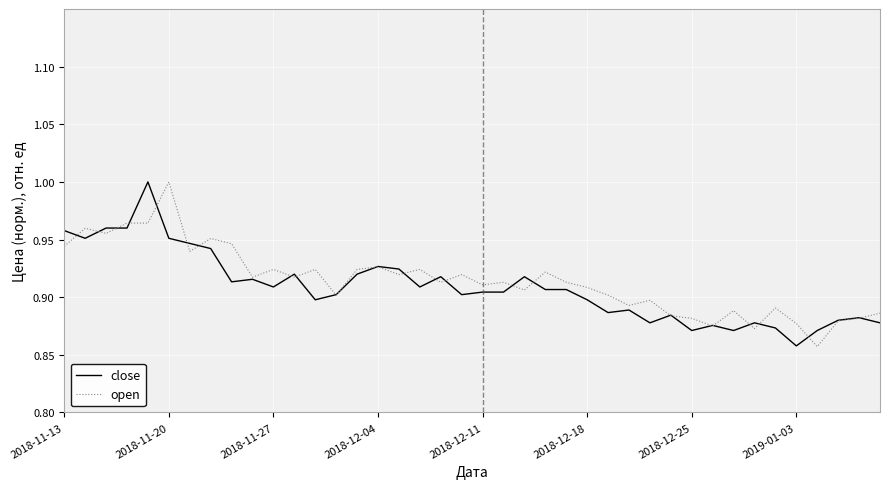

Rank the series by their maximum value, from lowest to highest.

close, open